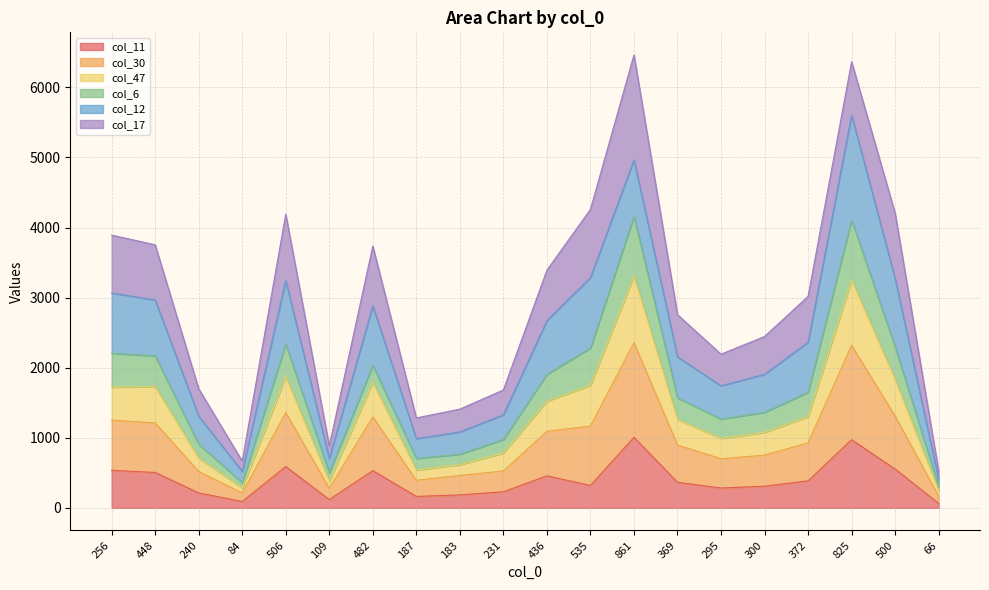

What is the label of the 2nd point from the left?

448